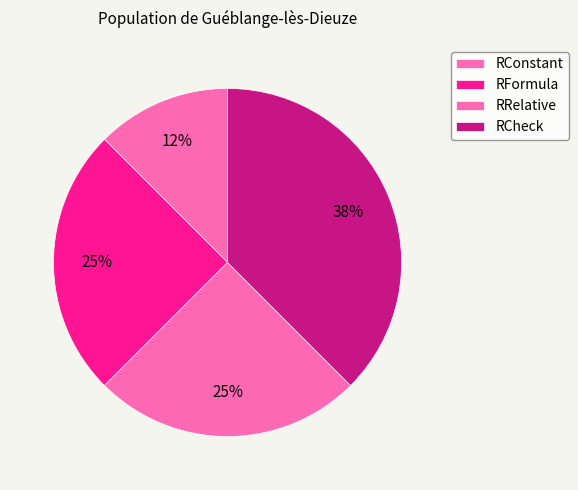

Is it true that RRelative is 25% of the pie?

True